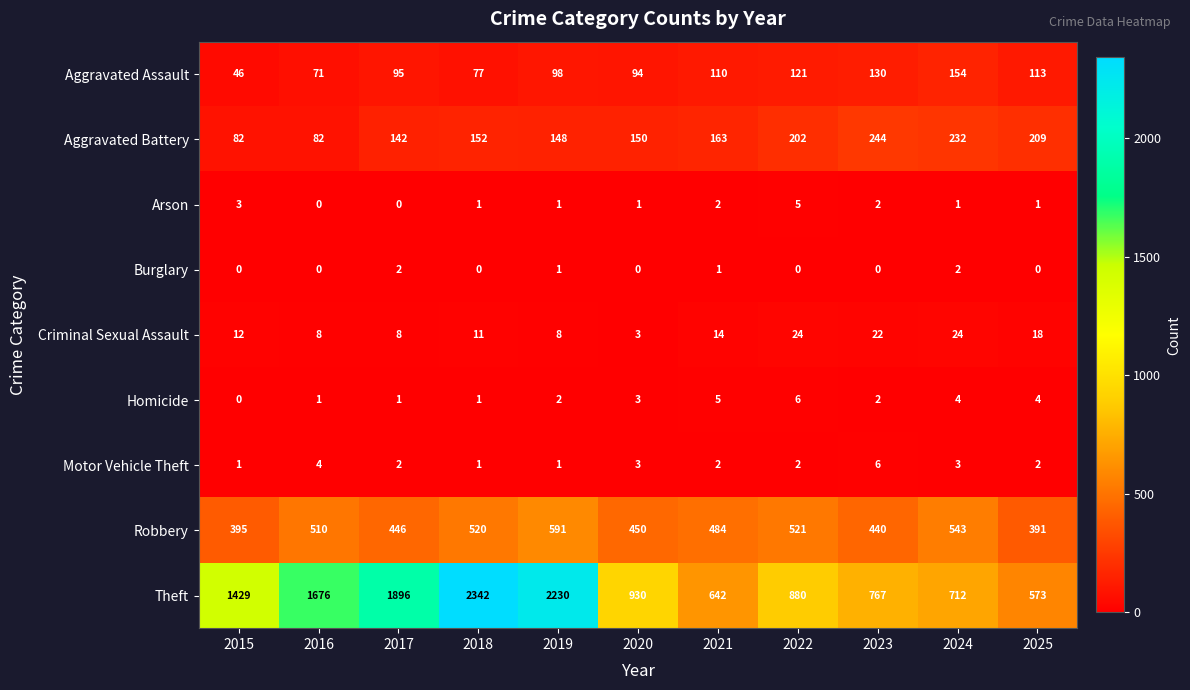

Is it true that Criminal Sexual Assault equals 8 at 2019?

True